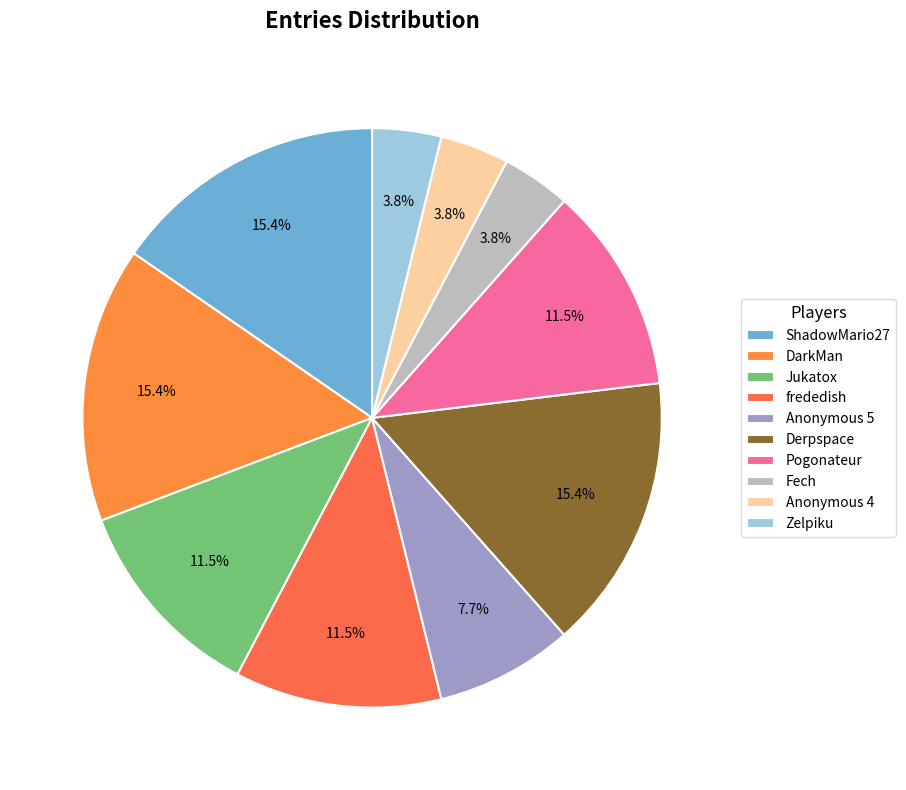

Does any single category account for the majority?

No